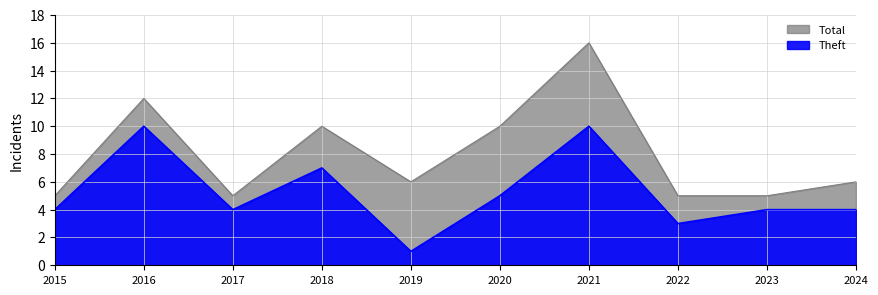

True or false: Total has more than 2 interior local peaks.

True